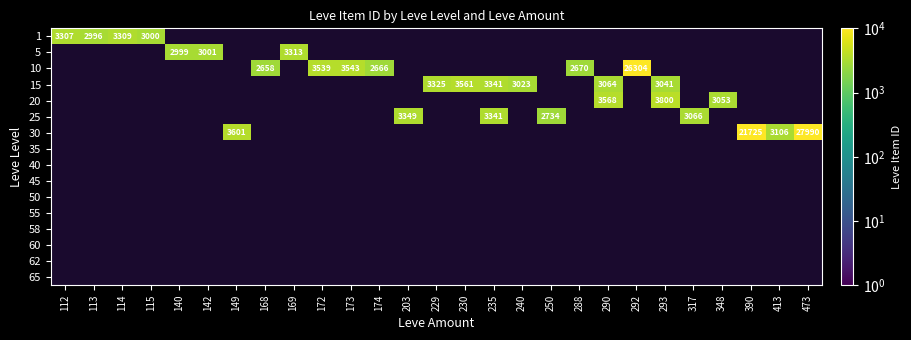

The 30 series shows 5626 at 390. True or false?

False